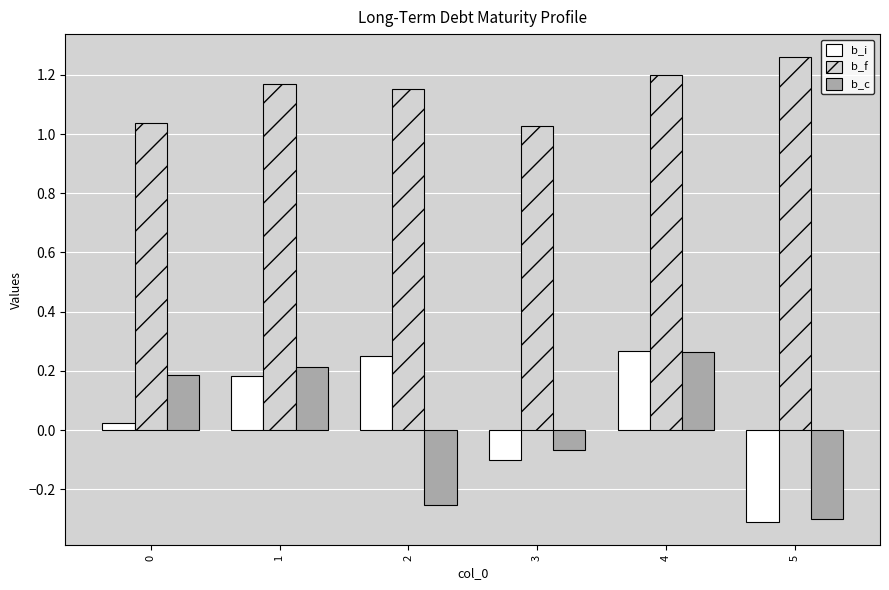

Rank the series at 0 from lowest to highest value.

b_i, b_c, b_f